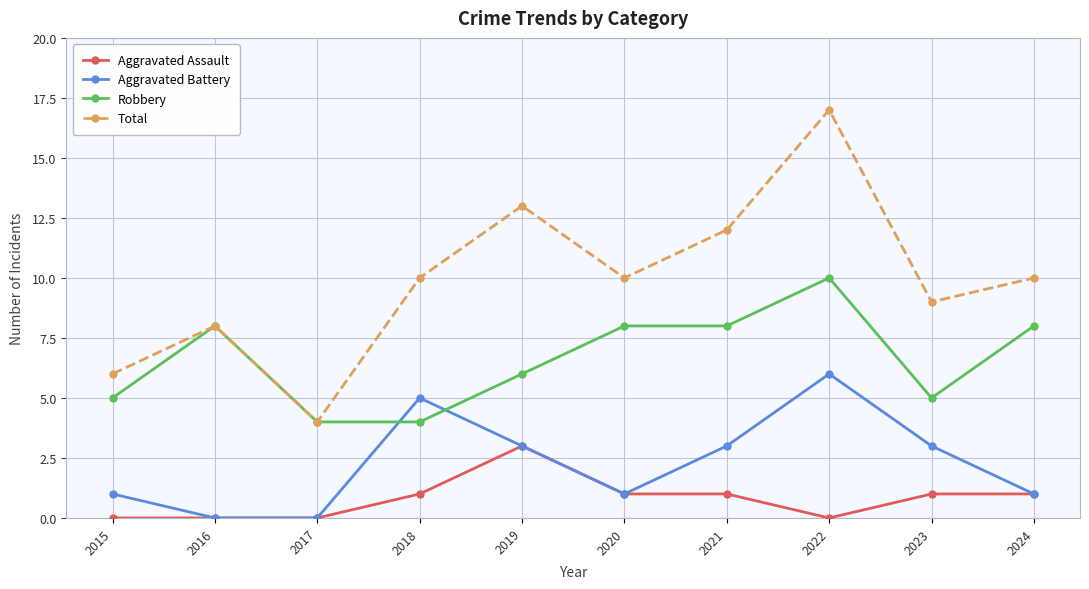

What is the spread (max minus min) of values at 2018?

9